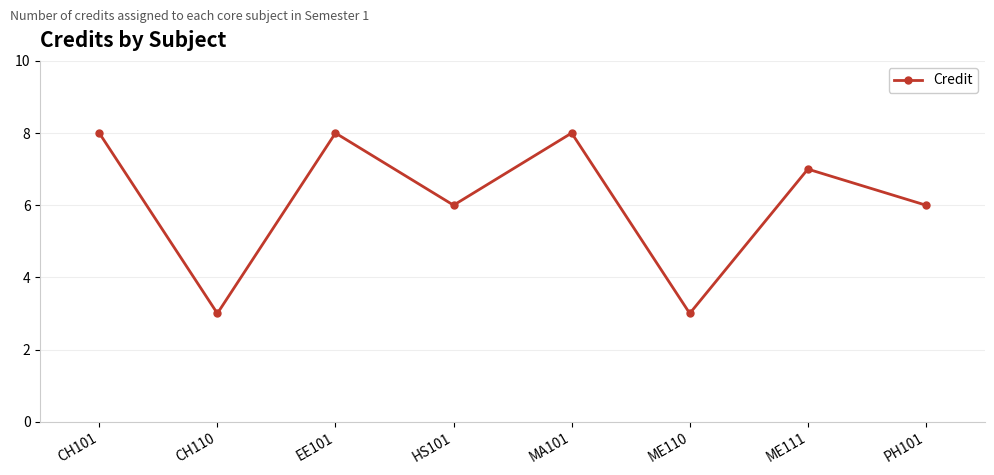

How many categories are shown in the chart?

8